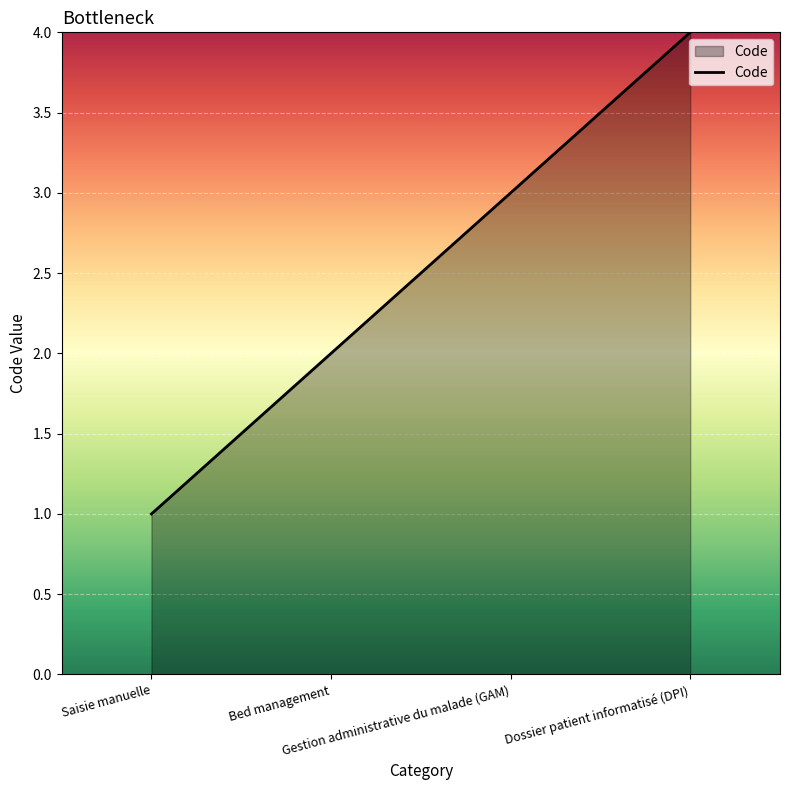

At which label is the value closest to 2?

Bed management